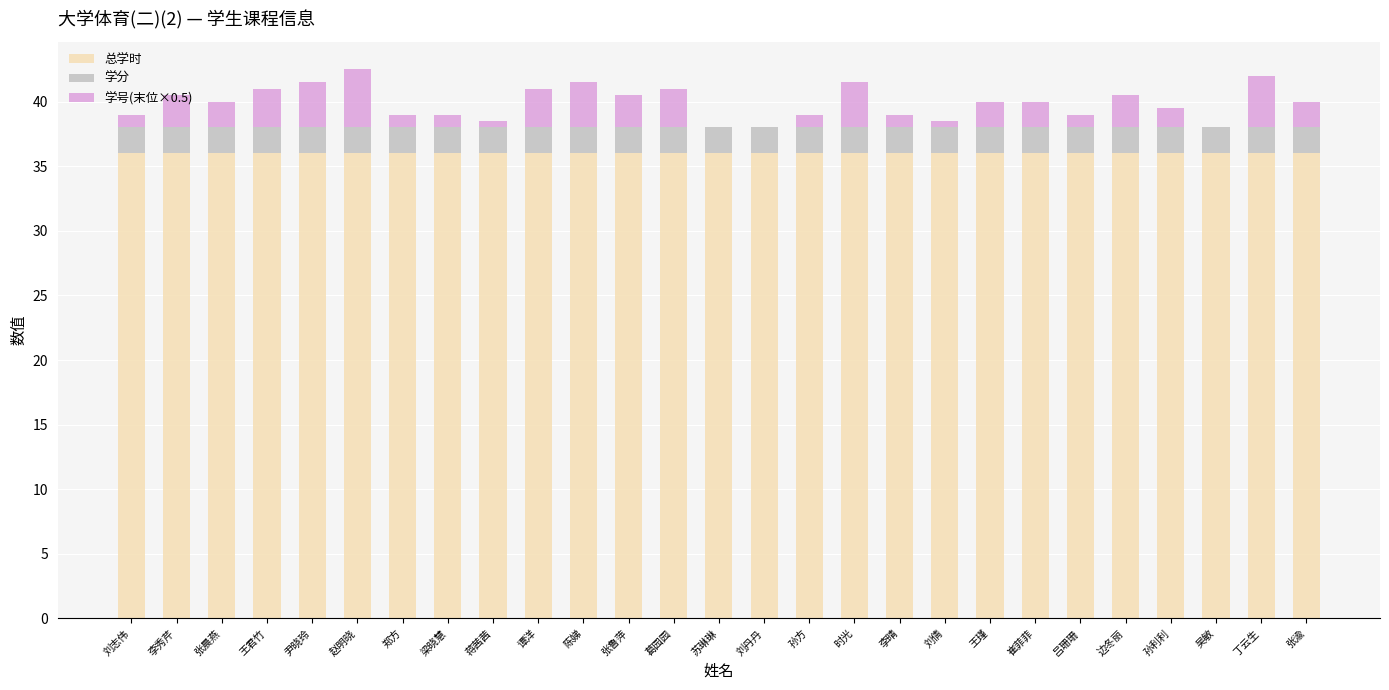

The 总学时 series shows 36.0 at 丁云生. True or false?

True